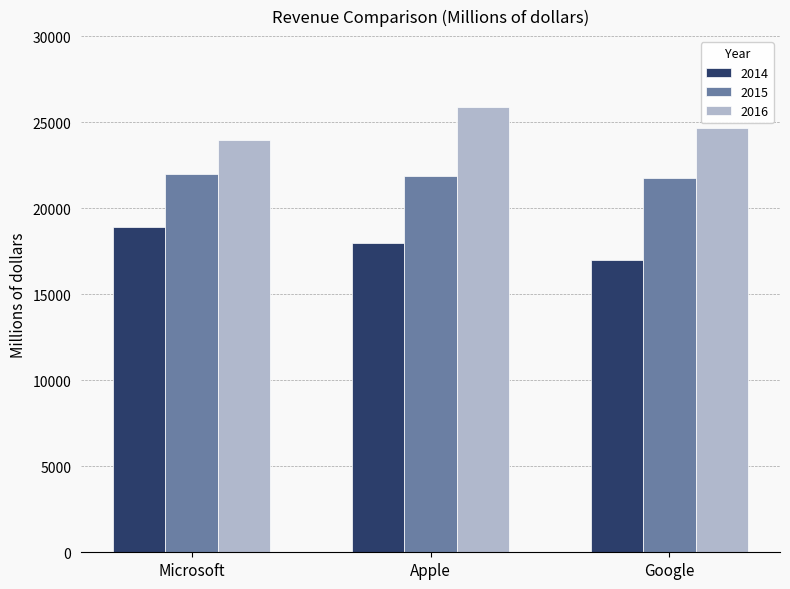

What is the average value of the 2014 series?

17953